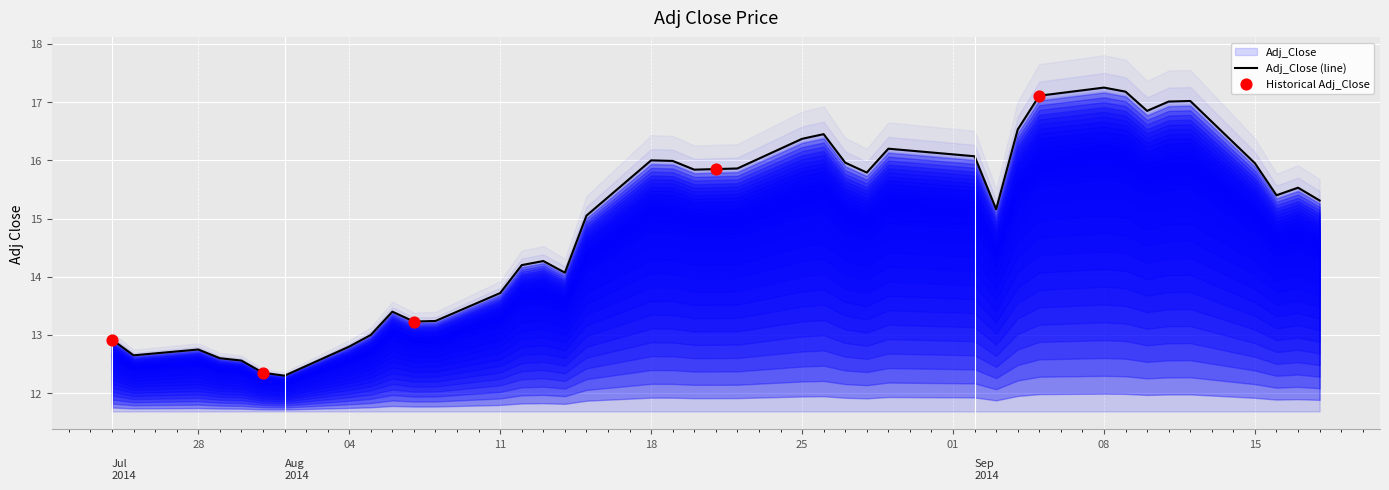

What is the minimum value for Adj_Close (line)?

12.3